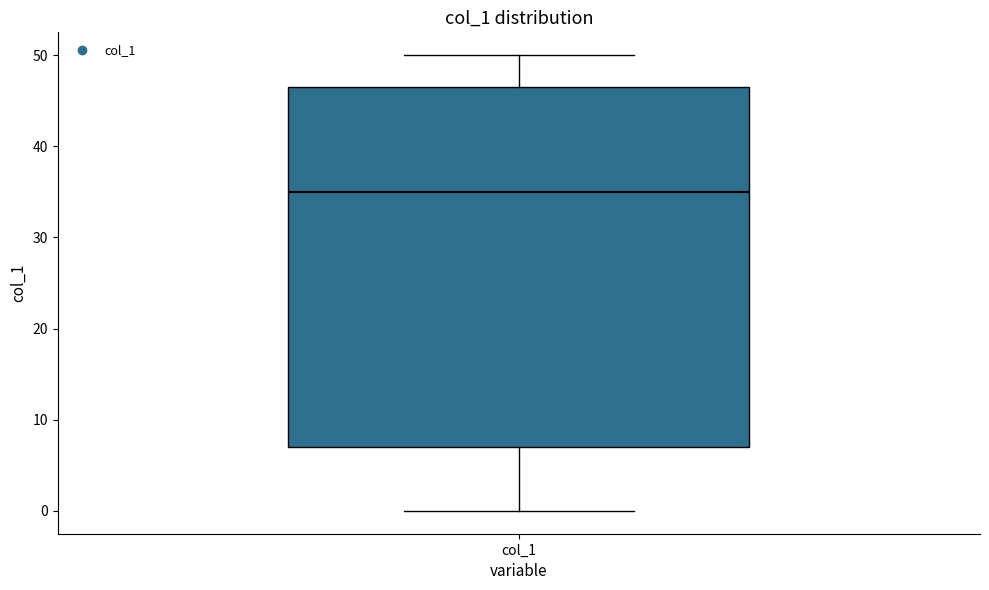

Transcribe this box plot: give where the median line is, the range the box spans, and where the two whiskers end, as read against the y-axis. The values are not printed on the chart, so give them approximately, as read against the axis.

median 35, box 7 to 47, whiskers 0 to 50